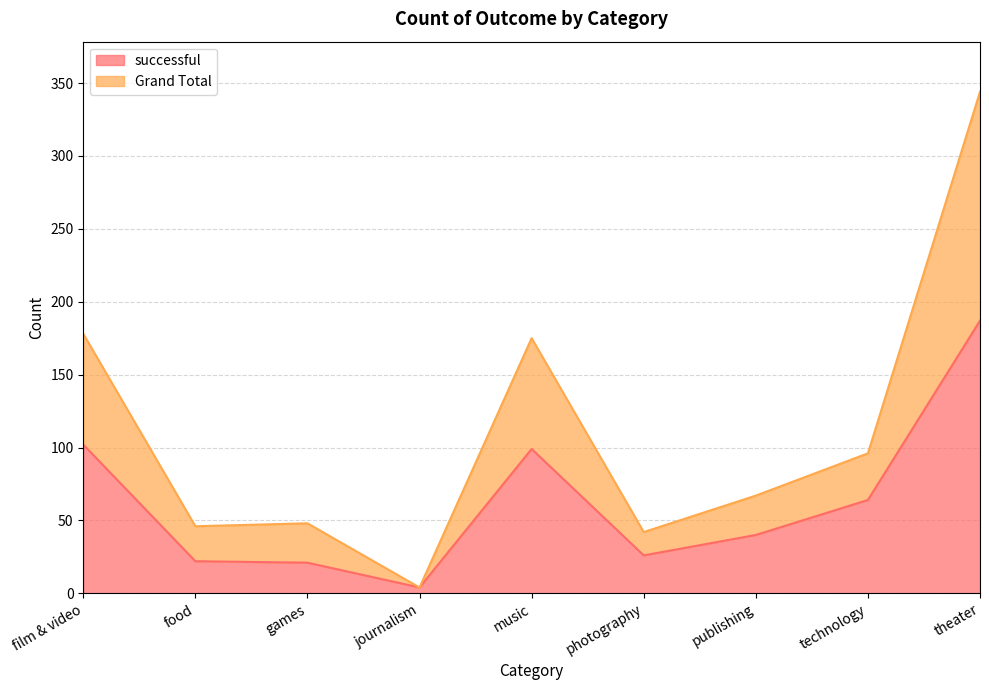

Between film & video and food, which series saw the biggest shift?

Grand Total